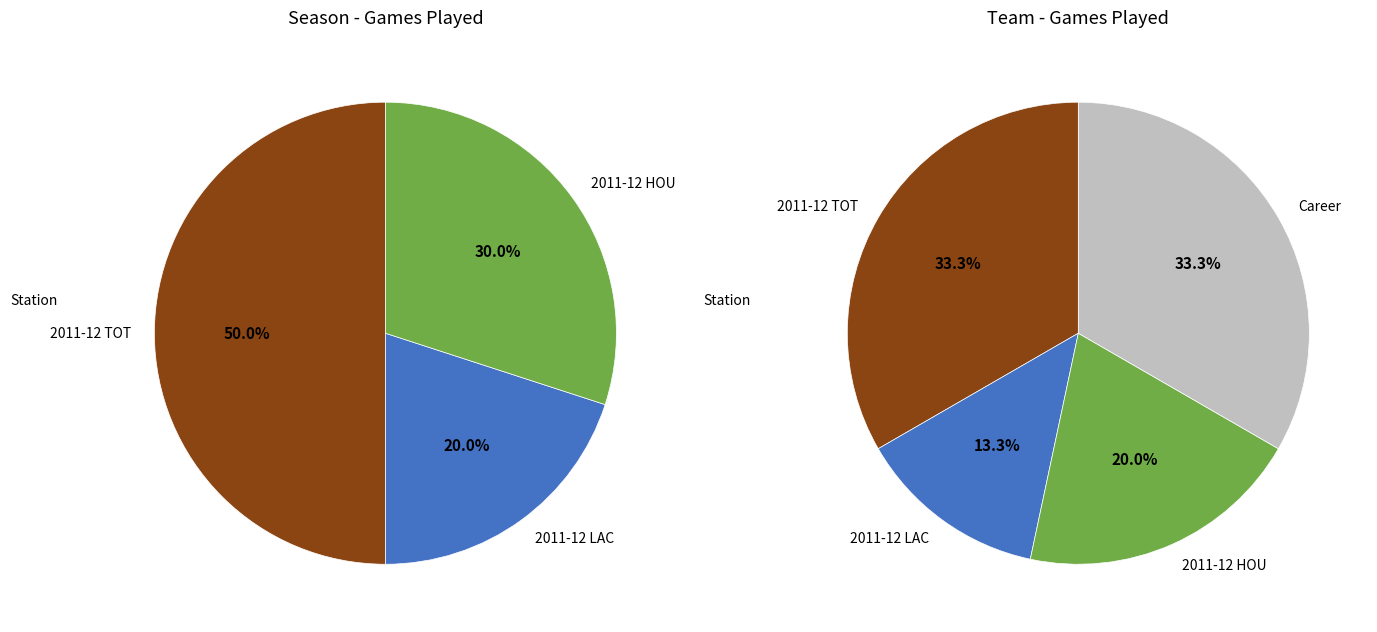

What portion of the pie excludes 2011-12 HOU?

80.0%